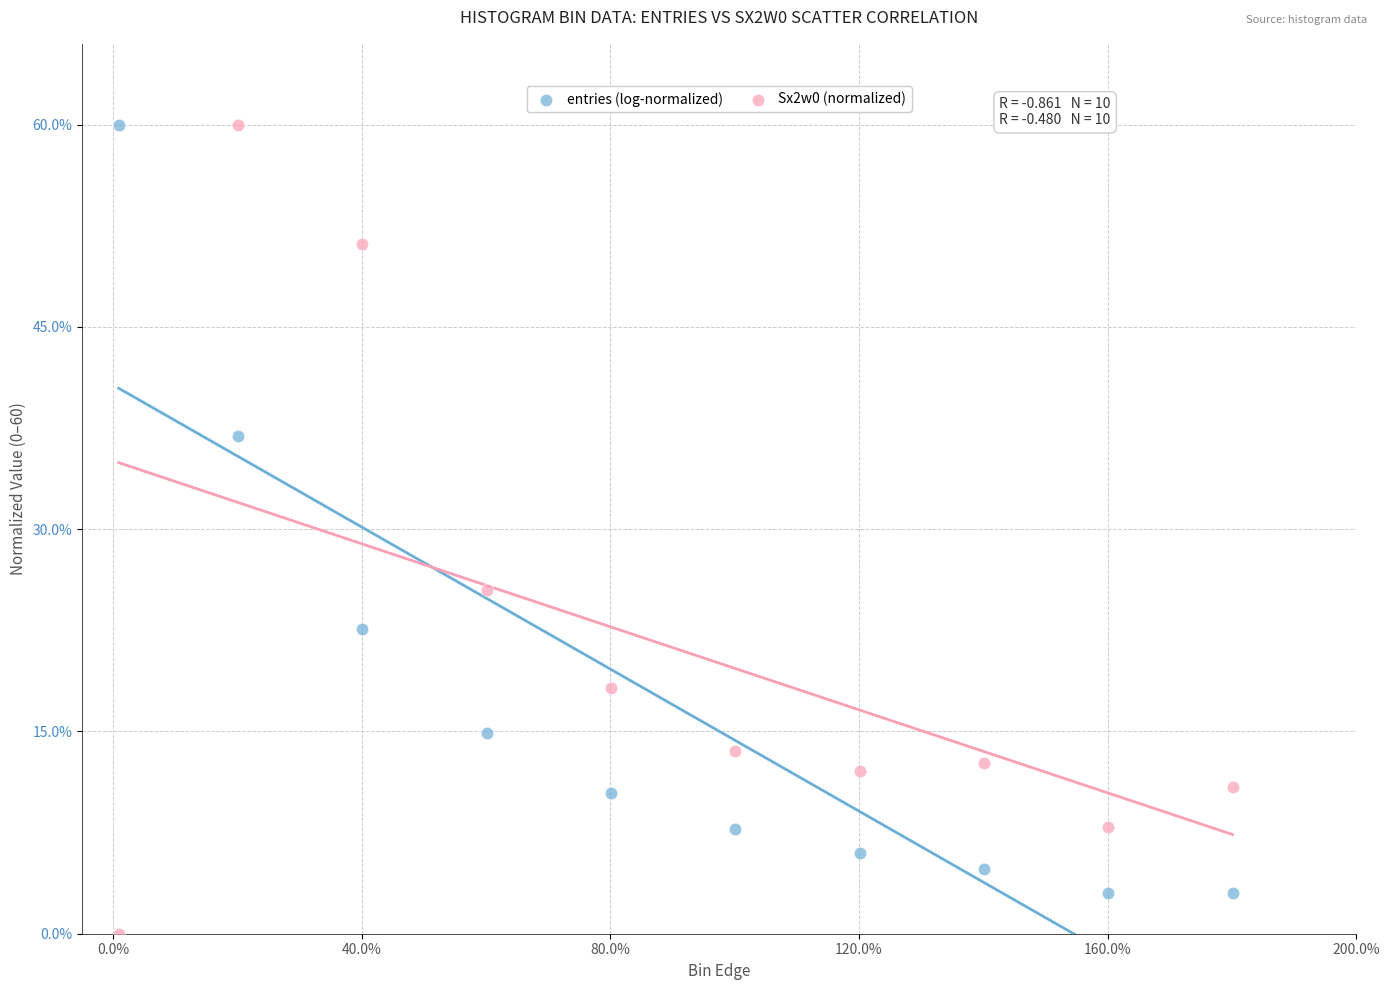

What are all the series names shown in the legend?

entries (log-normalized), Sx2w0 (normalized)